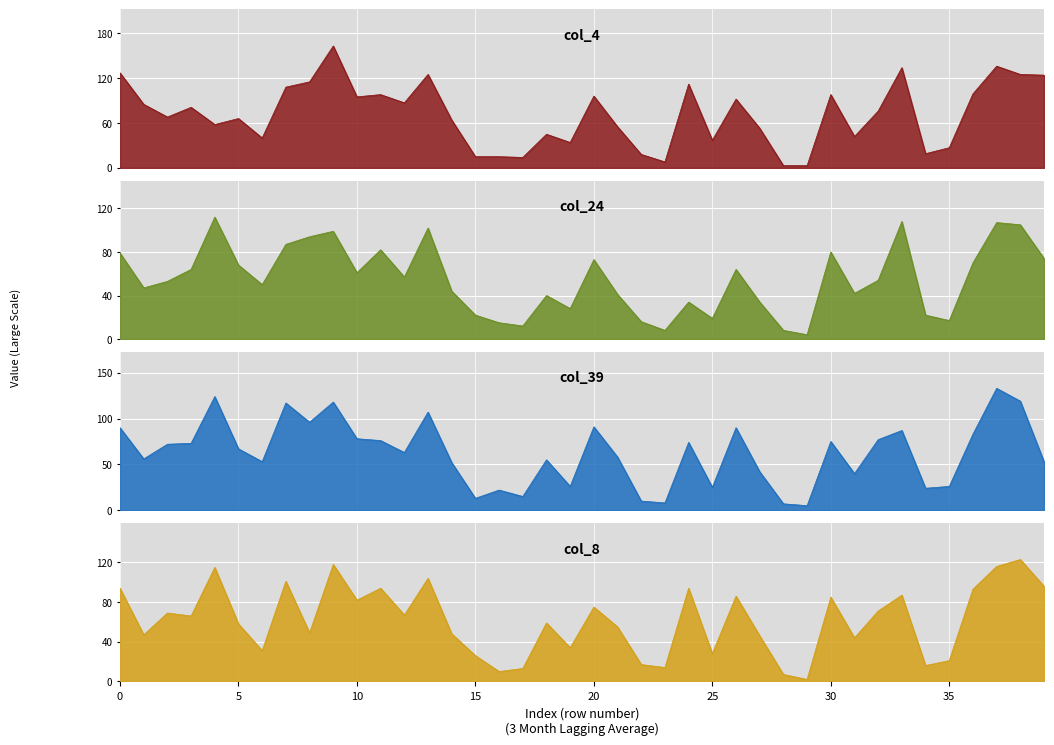

What is the total value across all series at 22?

61